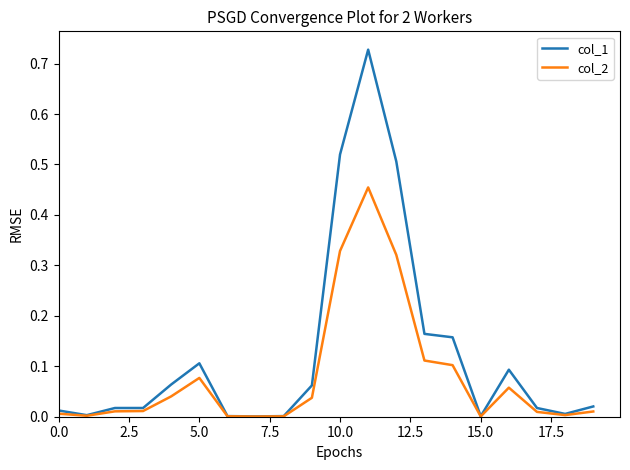

Which series has the largest total across all categories?

col_1